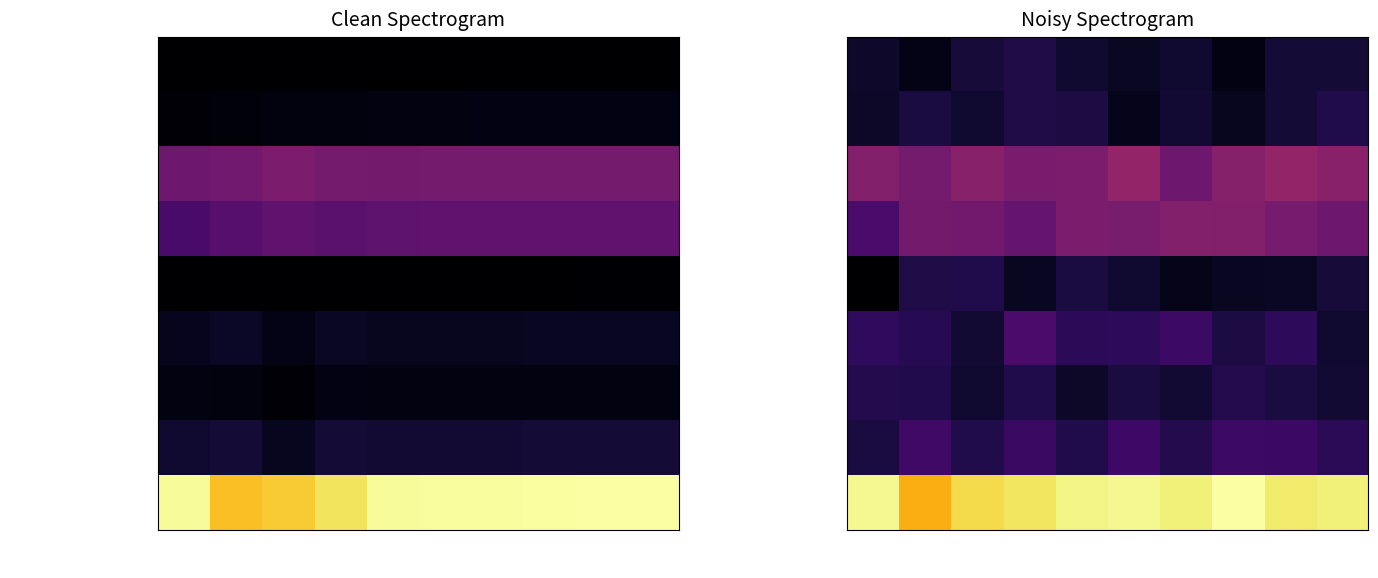

Count the number of categories in the chart.

10